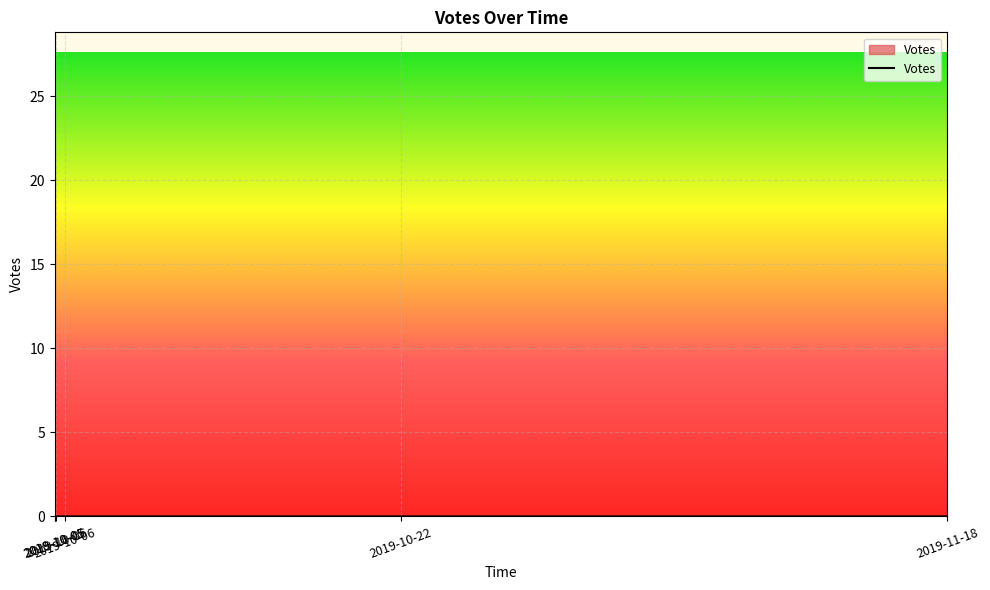

What is the label of the 10th point from the right?

2019-10-06 09:17